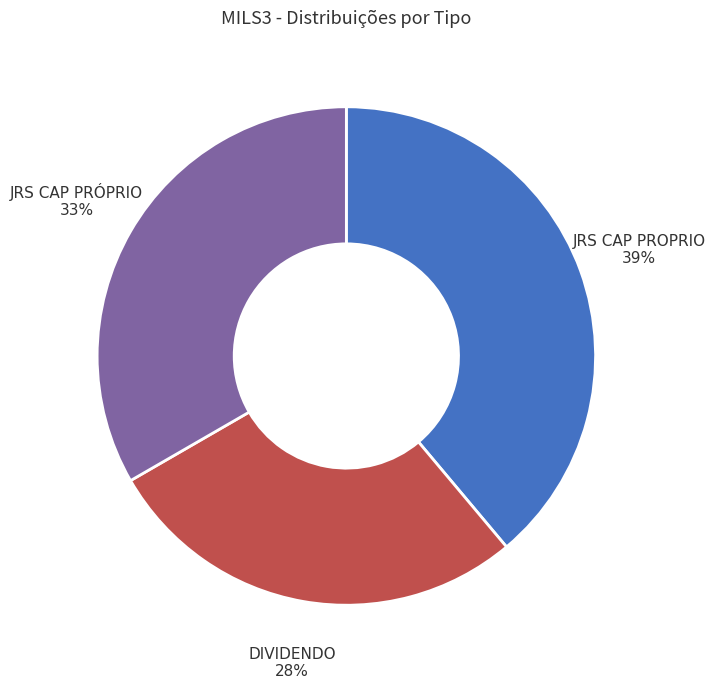

Do JRS CAP PRÓPRIO and DIVIDENDO together represent more than half of the pie?

Yes